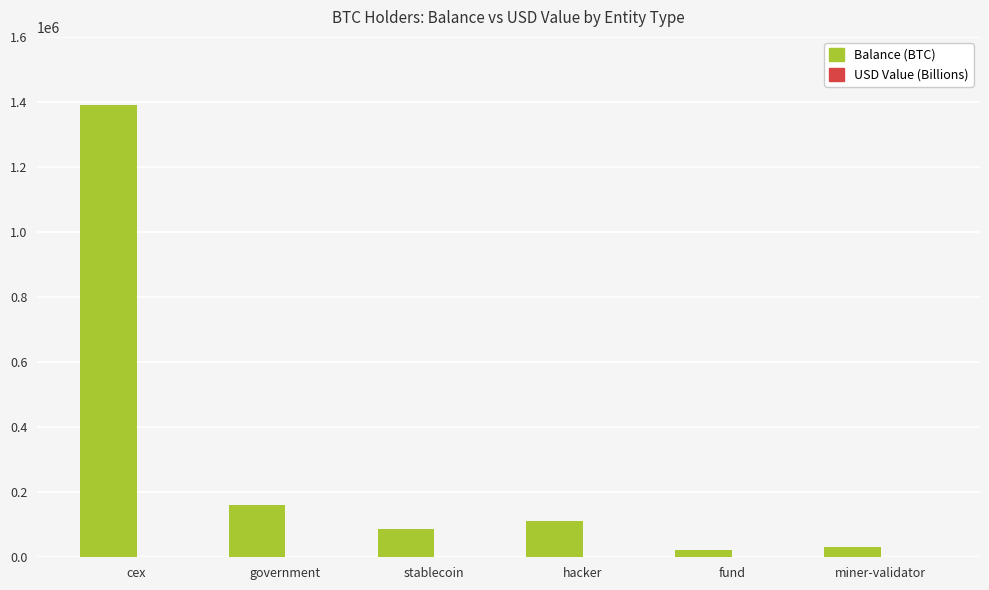

True or false: Balance (BTC) has a value of 111957.3 at hacker.

True